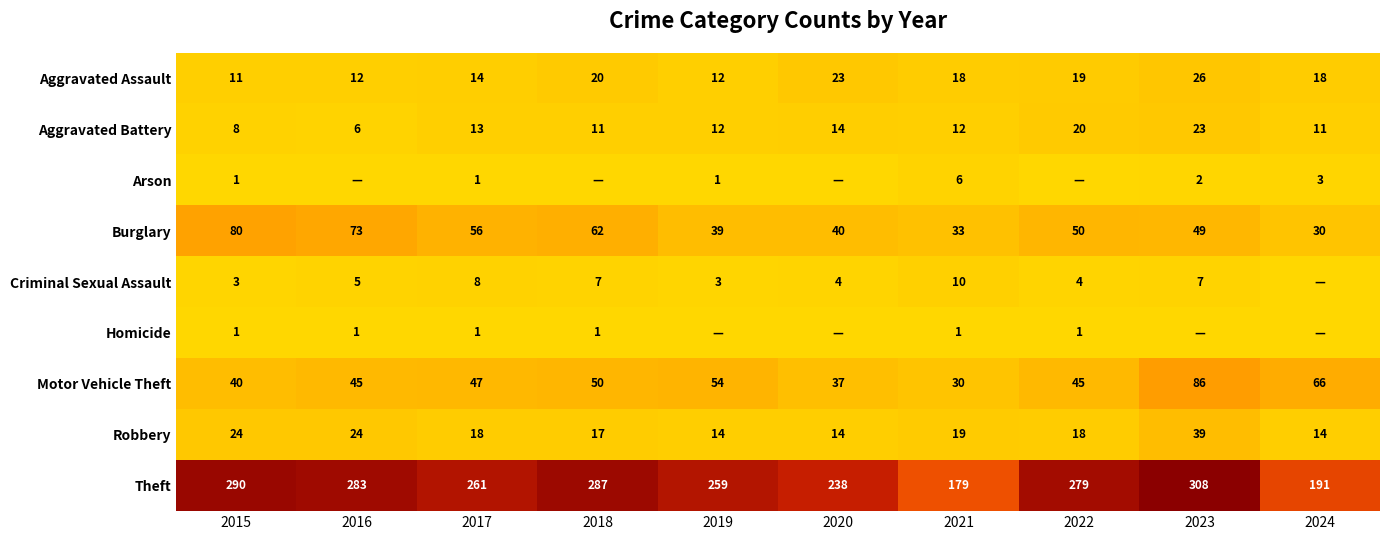

How many distinct data groups are displayed?

9